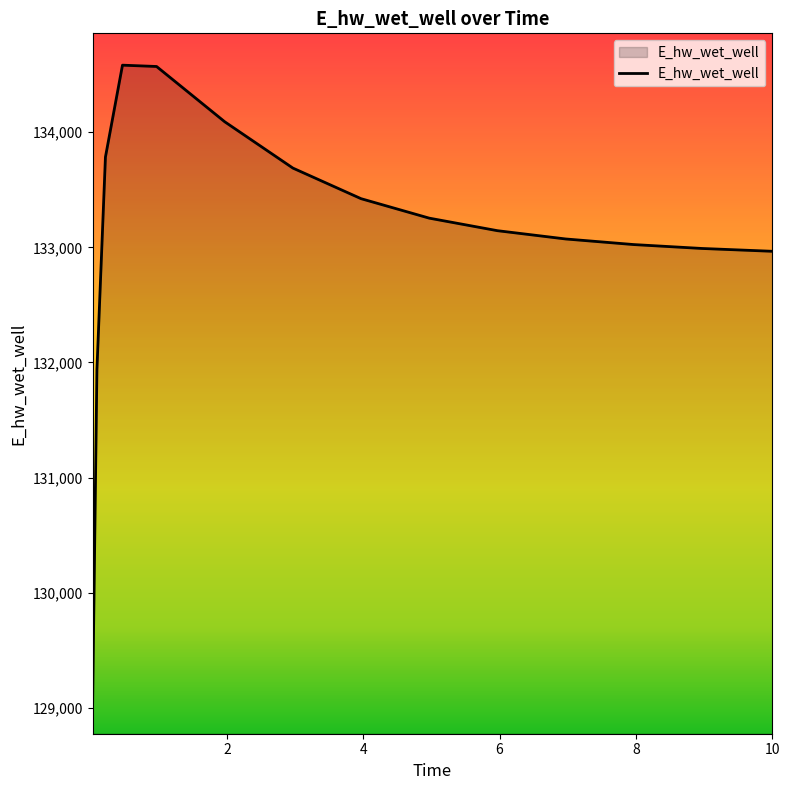

What is the smallest value displayed?

129052.9